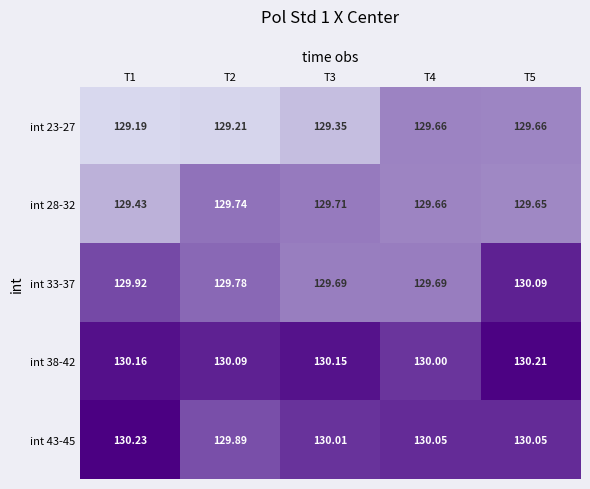

Which series has the largest total across all categories?

int 38-42